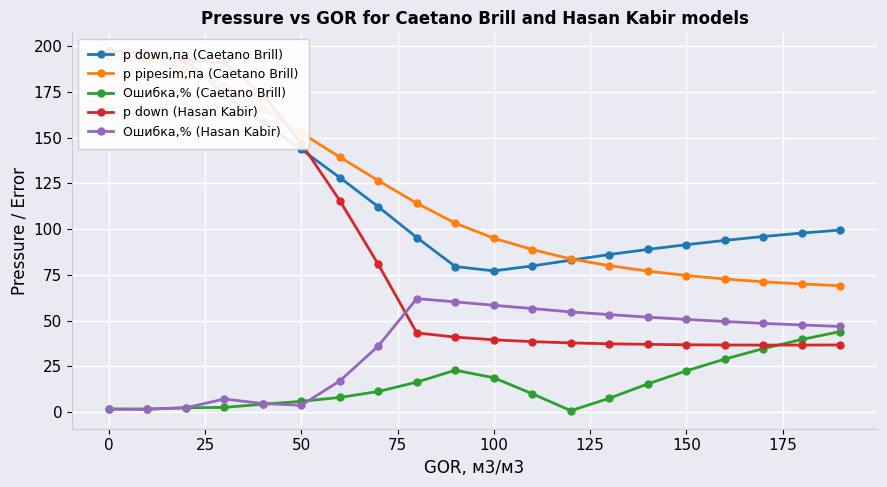

True or false: Ошибка,% (Hasan Kabir) has more than 1 points higher than both neighbors.

True